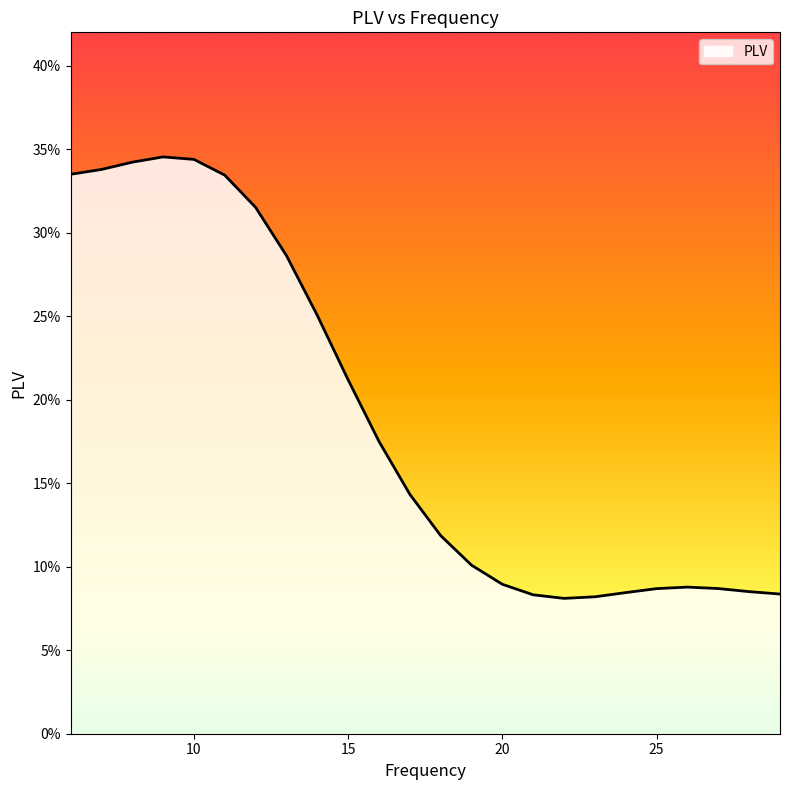

Rank the categories by value from highest to lowest.

9, 10, 8, 7, 6, 11, 12, 13, 14, 15, 16, 17, 18, 19, 20, 26, 27, 25, 28, 24, 29, 21, 23, 22